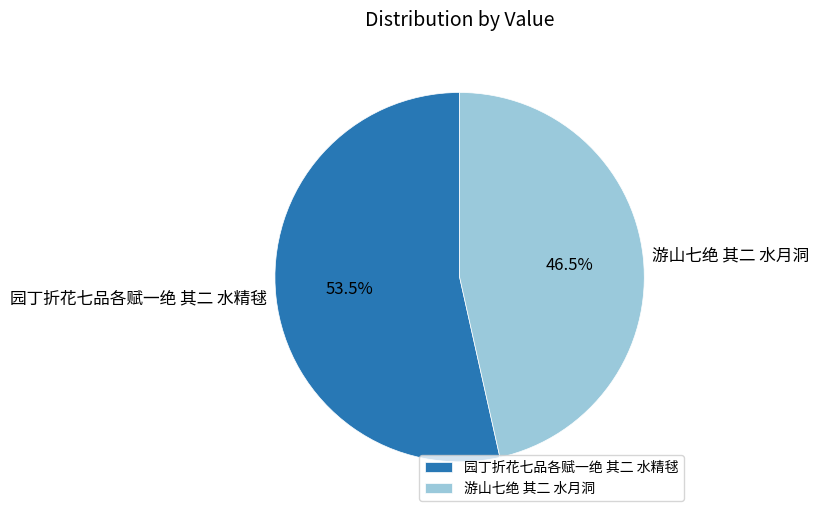

Which has a higher value, 游山七绝 其二 水月洞 or 园丁折花七品各赋一绝 其二 水精毬?

园丁折花七品各赋一绝 其二 水精毬